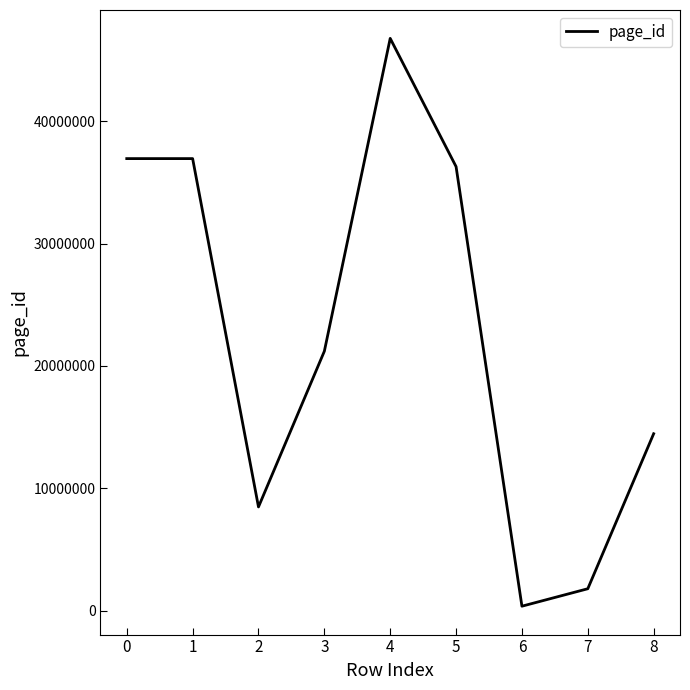

How many values are below 21195350?

4